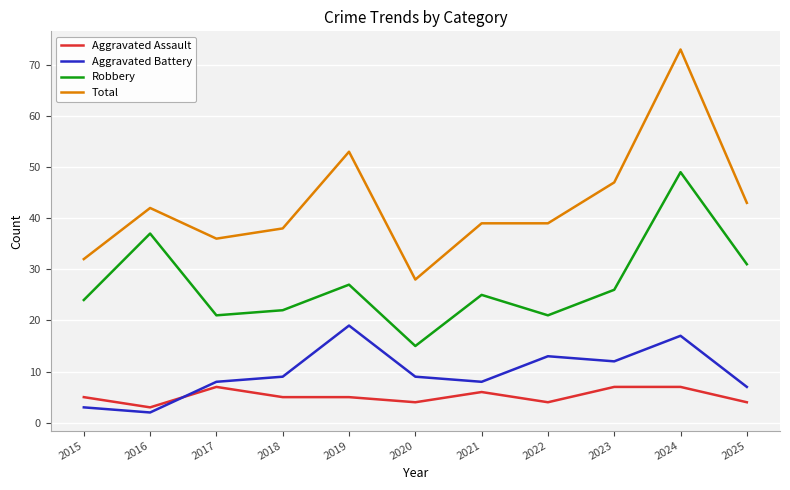

The value of Aggravated Assault at 2015 is 5. True or false?

True